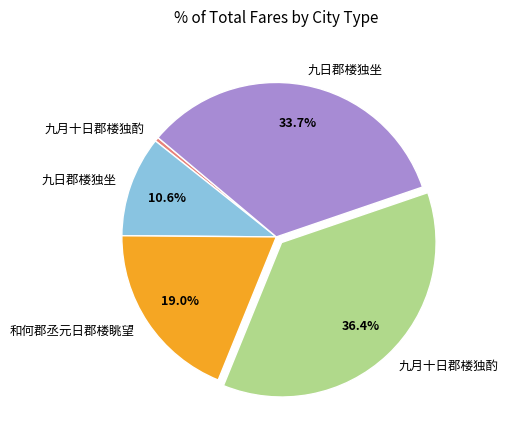

Does any single category account for the majority?

No